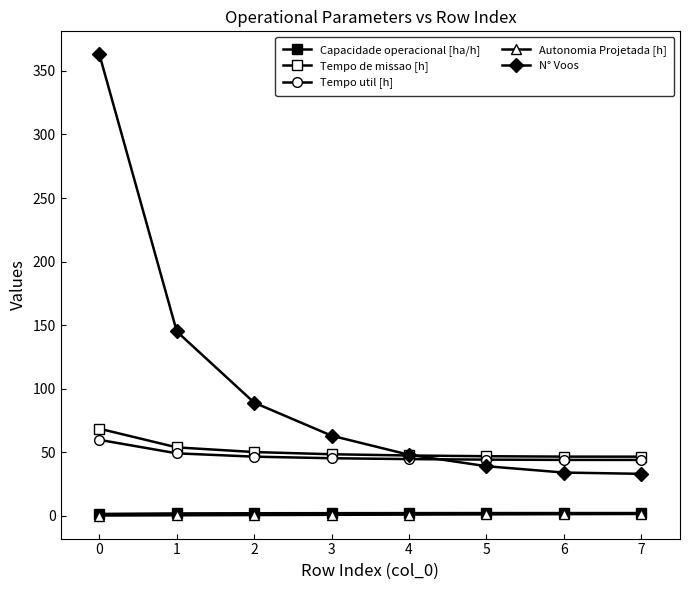

At how many categories does at least one series exceed 76?

3